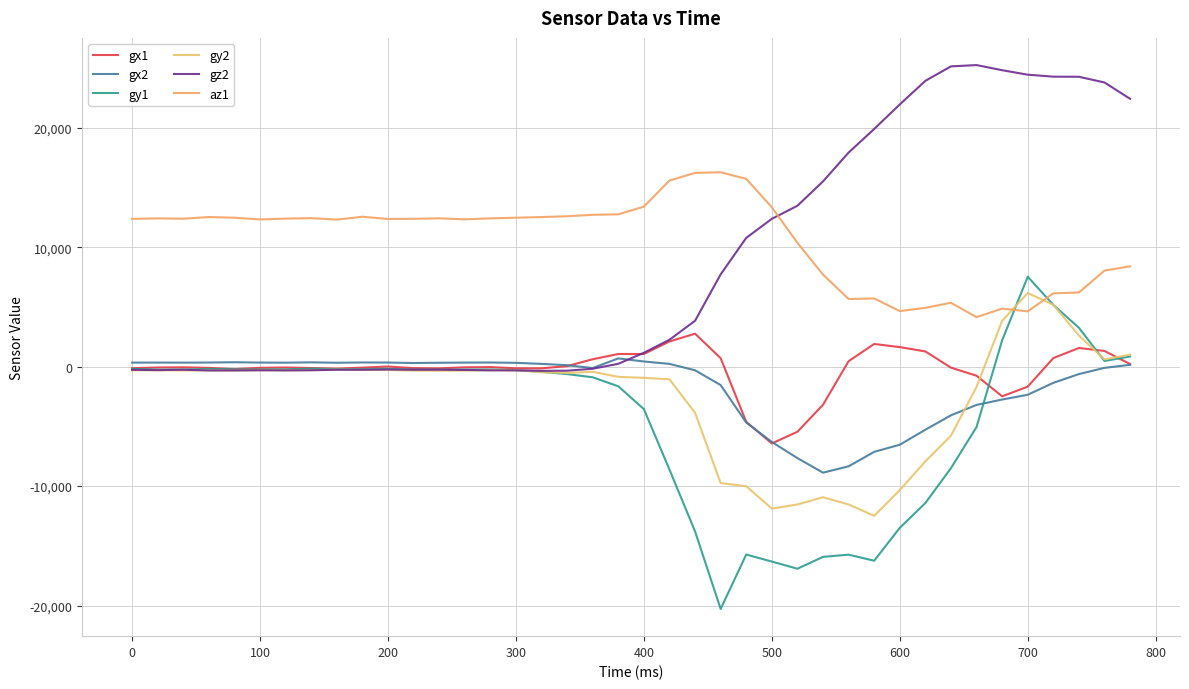

Is this an area chart (filled region under the line)?

No